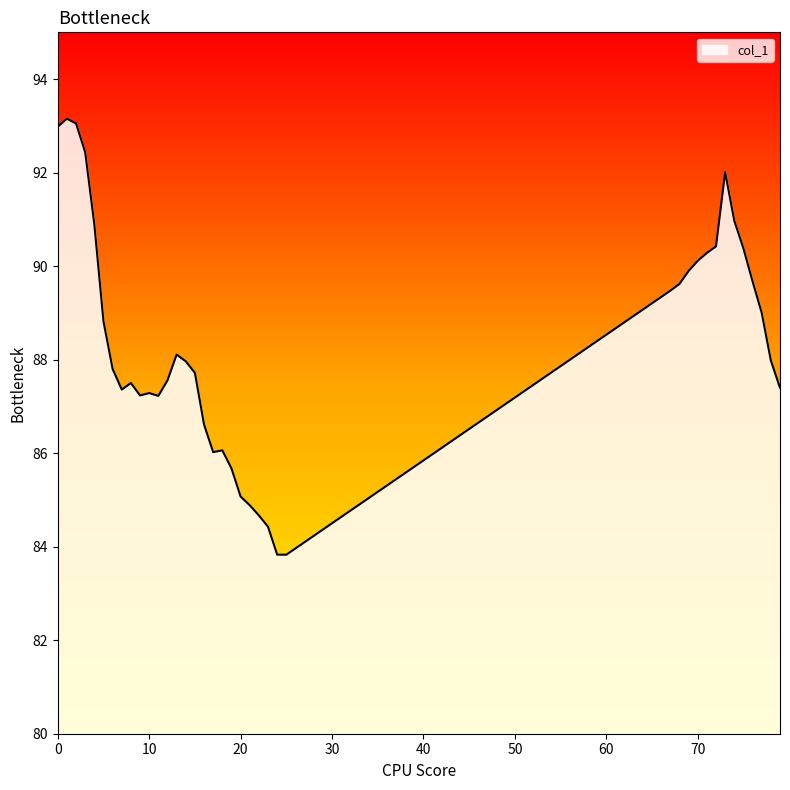

What is the maximum value shown in the chart?

93.2